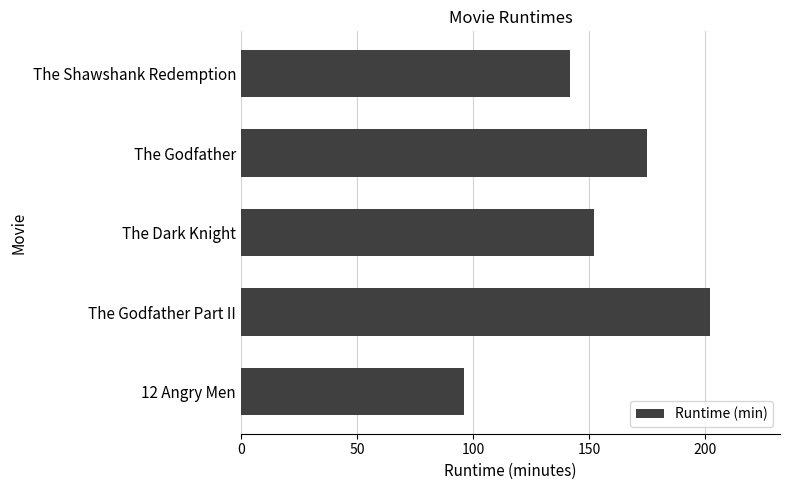

Which has a higher value, The Godfather or The Shawshank Redemption?

The Godfather